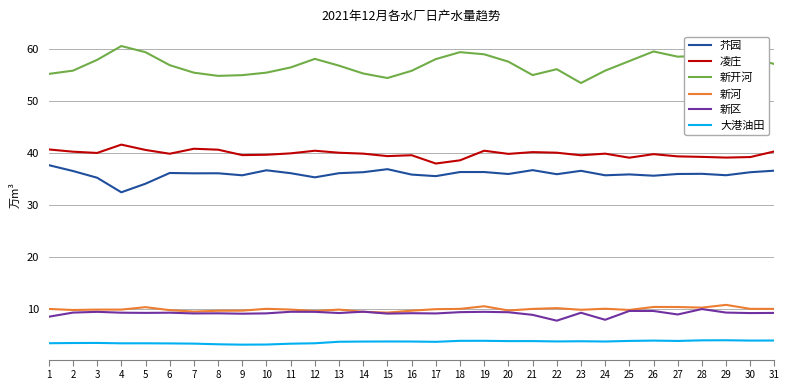

Is the value of 大港油田 at 23 greater than the value of 新河 at 29?

No